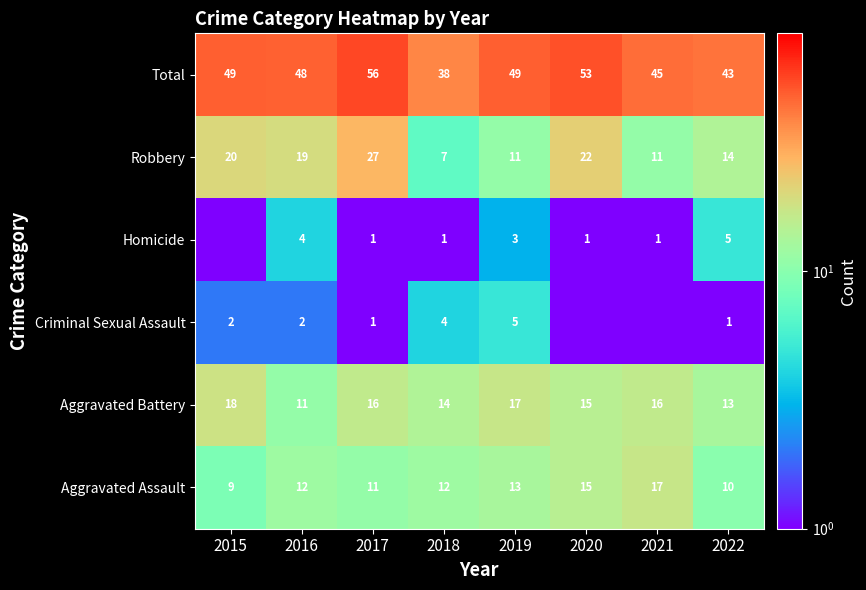

At which label does Aggravated Battery reach its peak?

2015